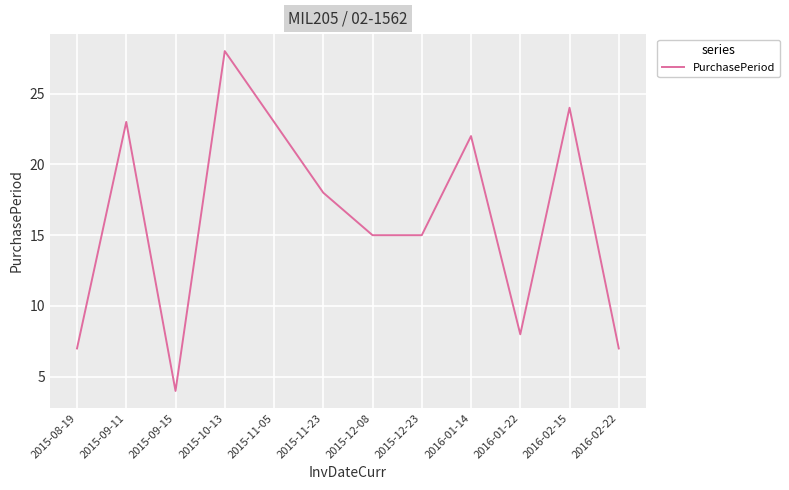

At which label does the data first exceed 18?

2015-09-11